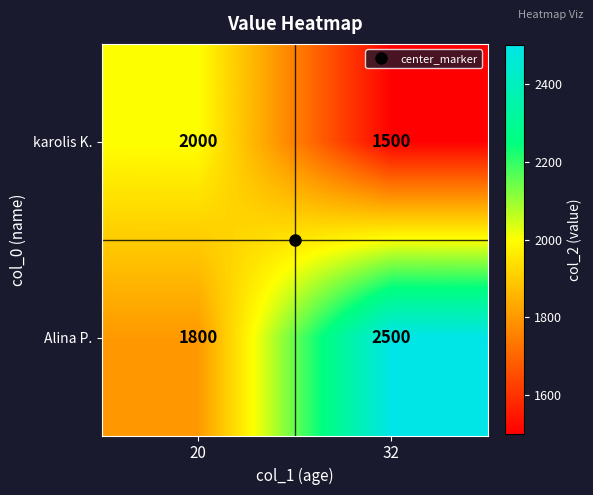

What is the sum of the Alina P. values at 32 and 20?

4300